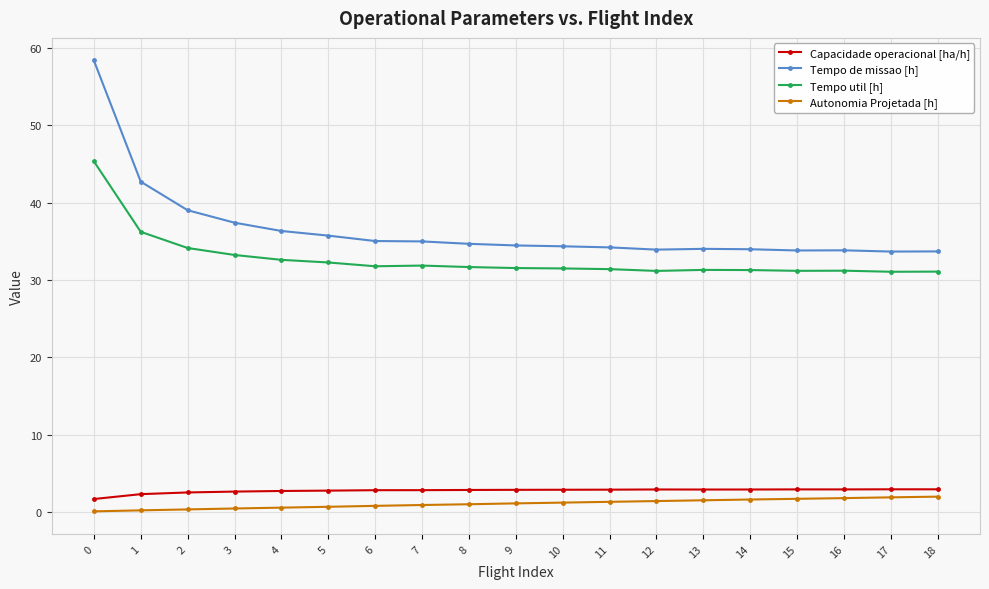

Which series has the widest spread of values?

Tempo de missao [h]